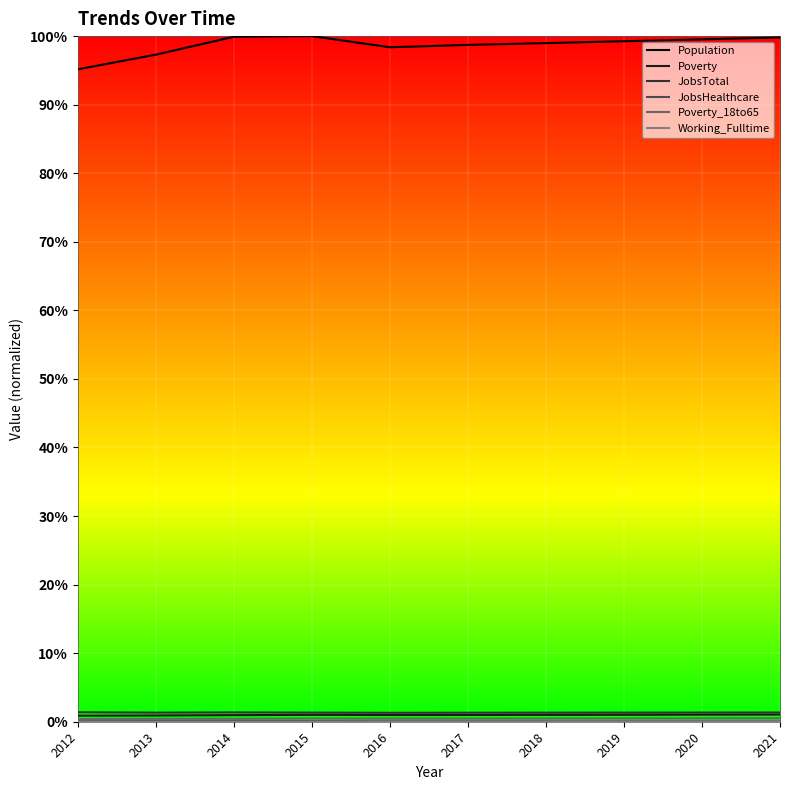

Is this an area chart (filled region under the line)?

No